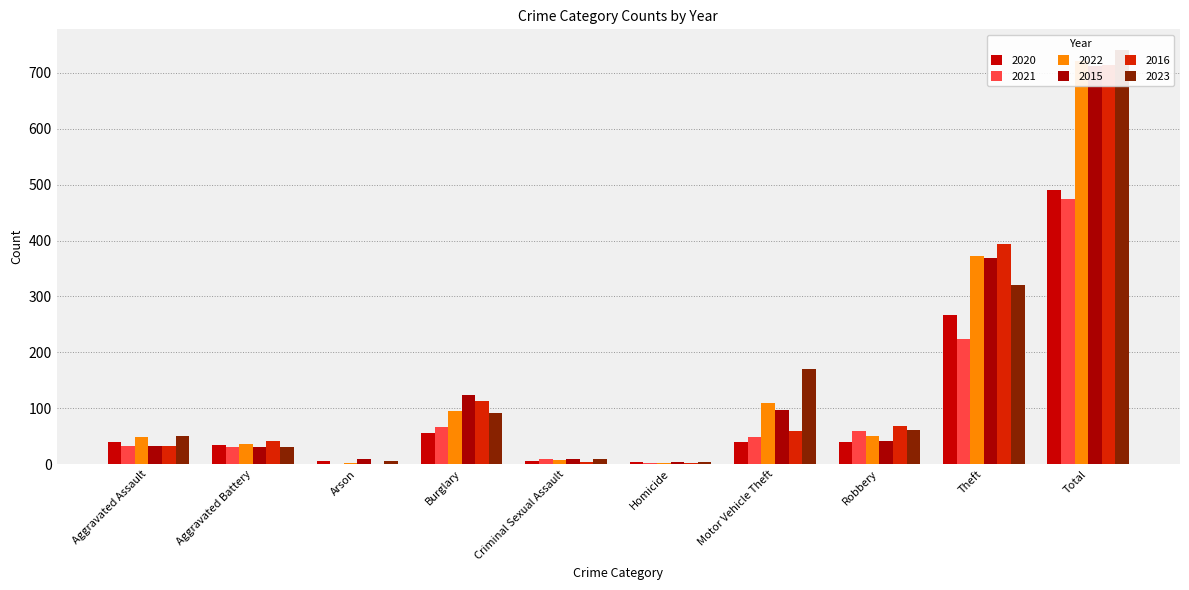

What is the minimum value for 2022?

2